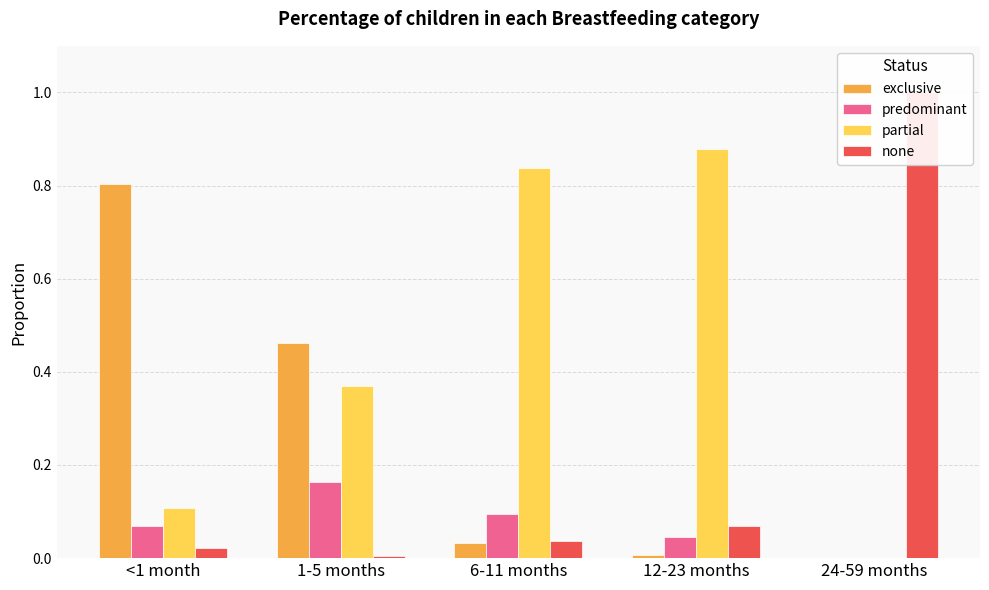

List the series in order of their peak value, highest first.

none, partial, exclusive, predominant